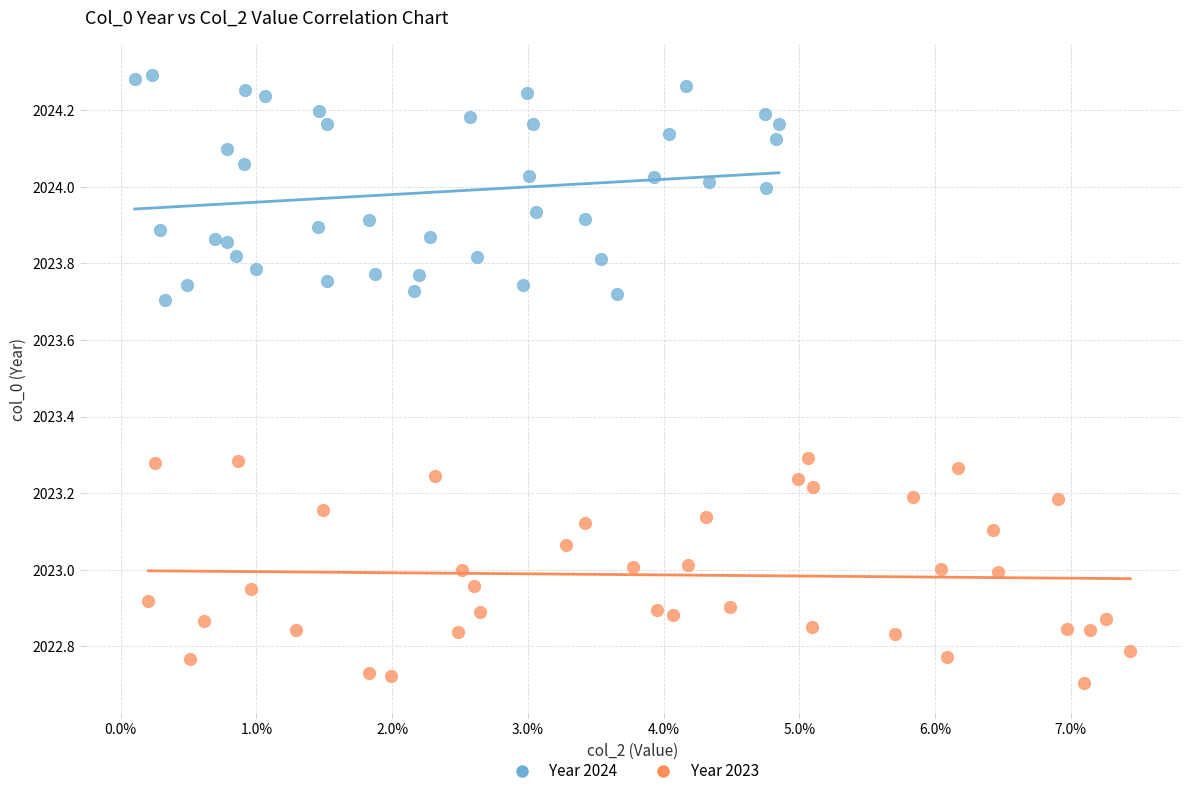

Which series contains the highest Y value?

Year 2024